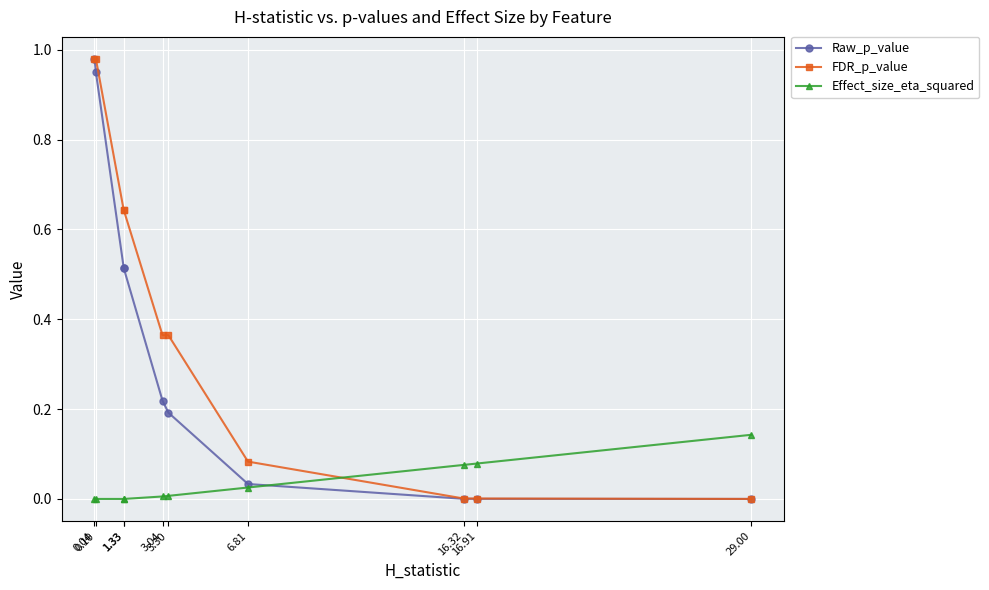

What is the difference between the maximum and minimum values in the FDR_p_value series?

1.0